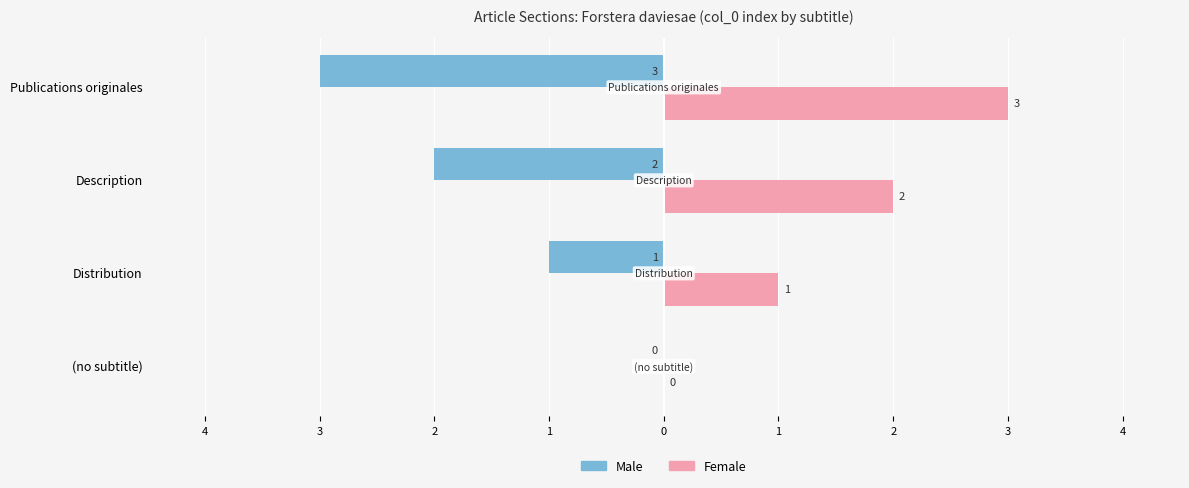

Reading right to left, extract all data points from this chart.

Male: -3	-2	-1	0
Female: 3	2	1	0